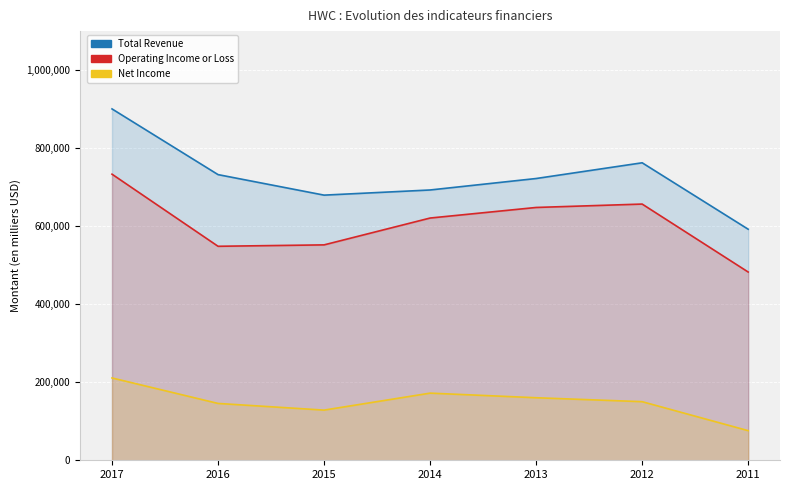

How many lines are shown in the chart?

3